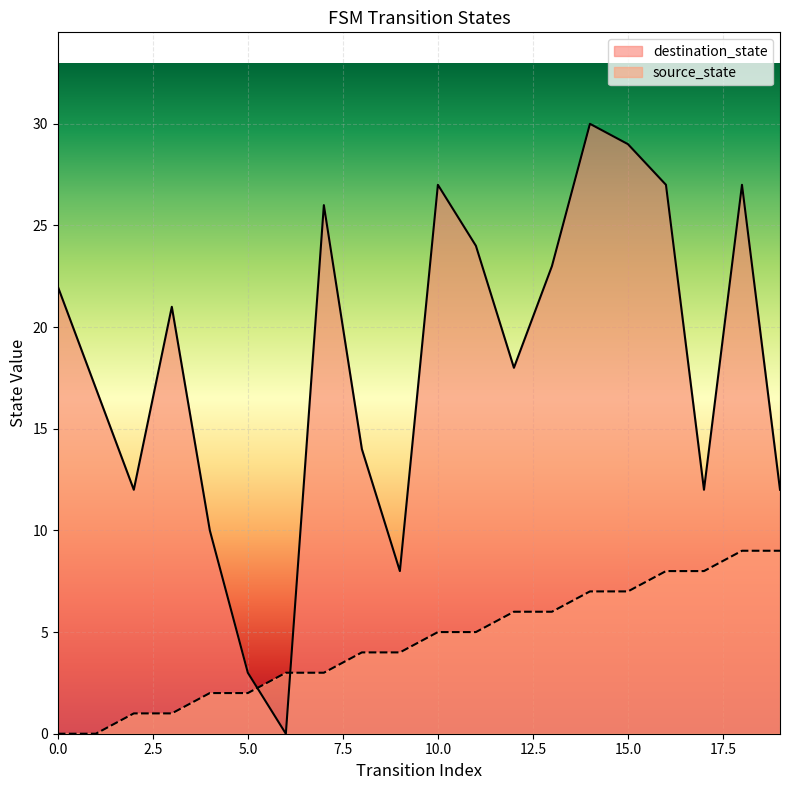

Rank the series by their average value, from lowest to highest.

source_state, destination_state